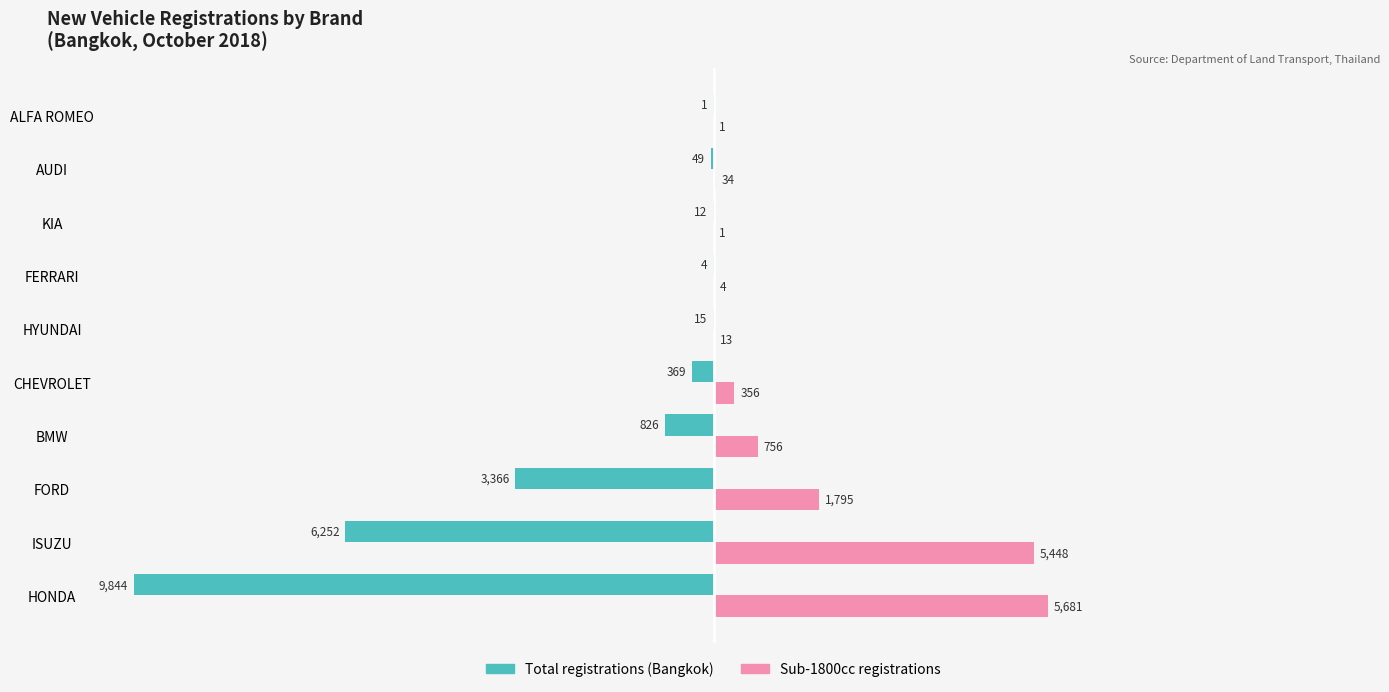

What is the total value across all series at CHEVROLET?

-13